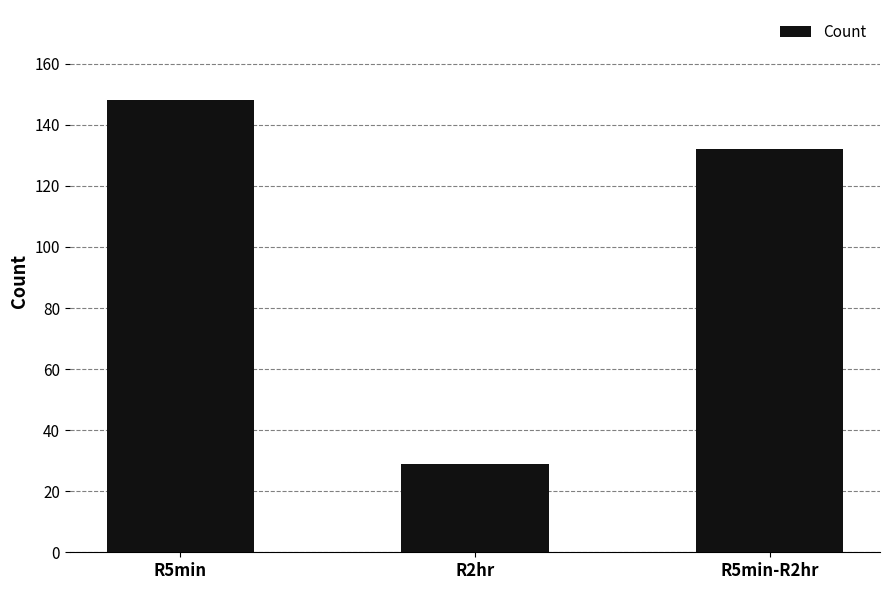

What is the sum of the values at R2hr and R5min?

177